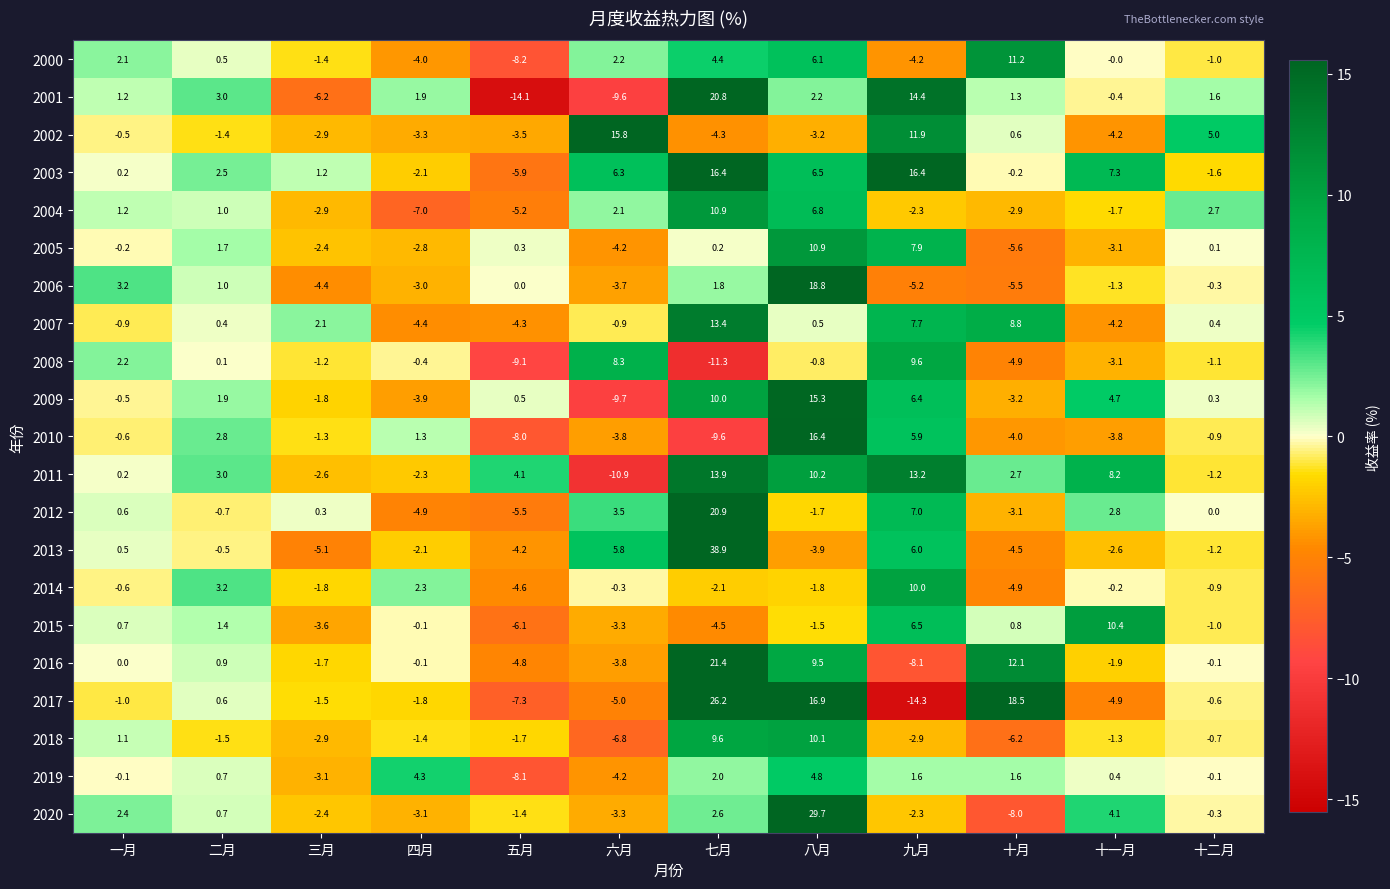

Which series changed the most between 九月 and 十一月?

2002